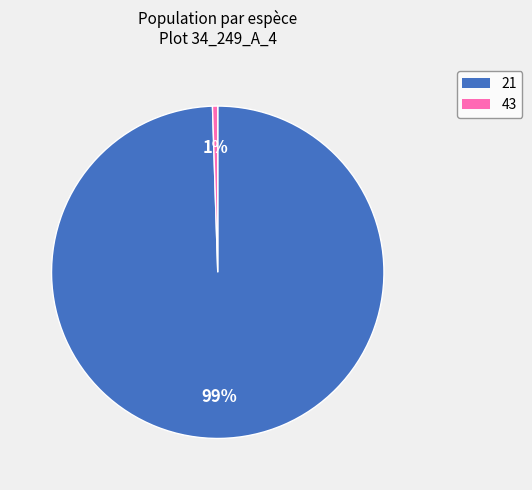

Is it true that 43 is 15% of the pie?

False